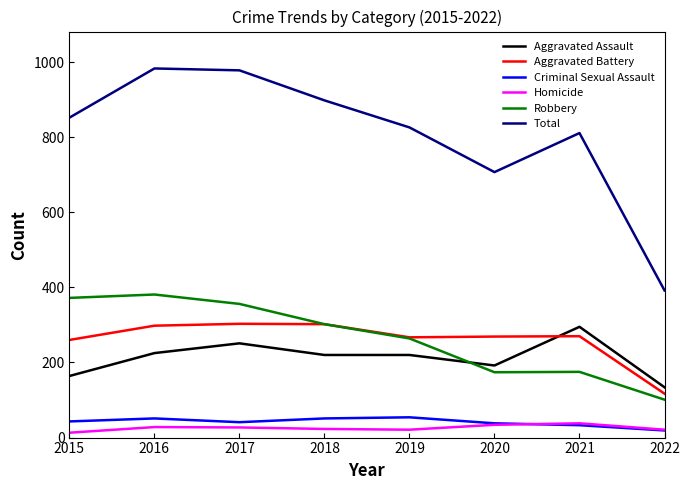

What is the total value across all series at 2017?

1956